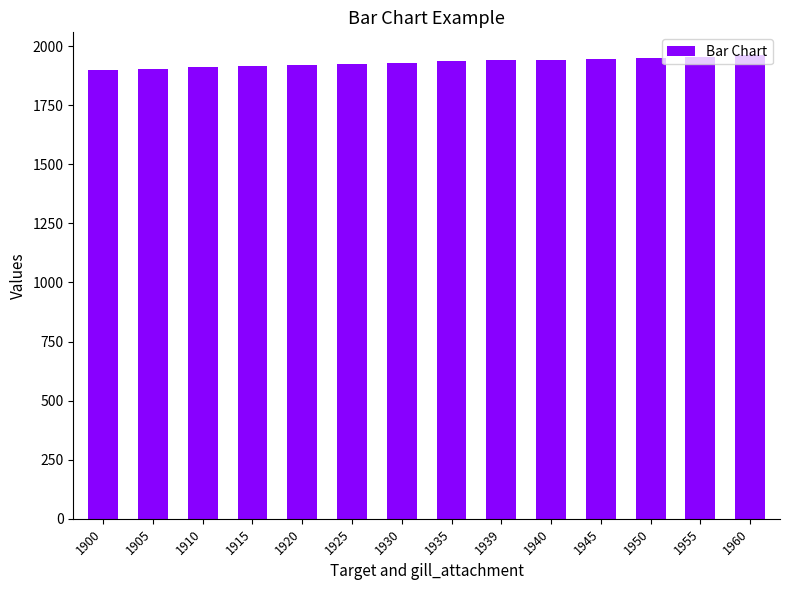

The chart shows a value of 1930 at 1930. True or false?

True